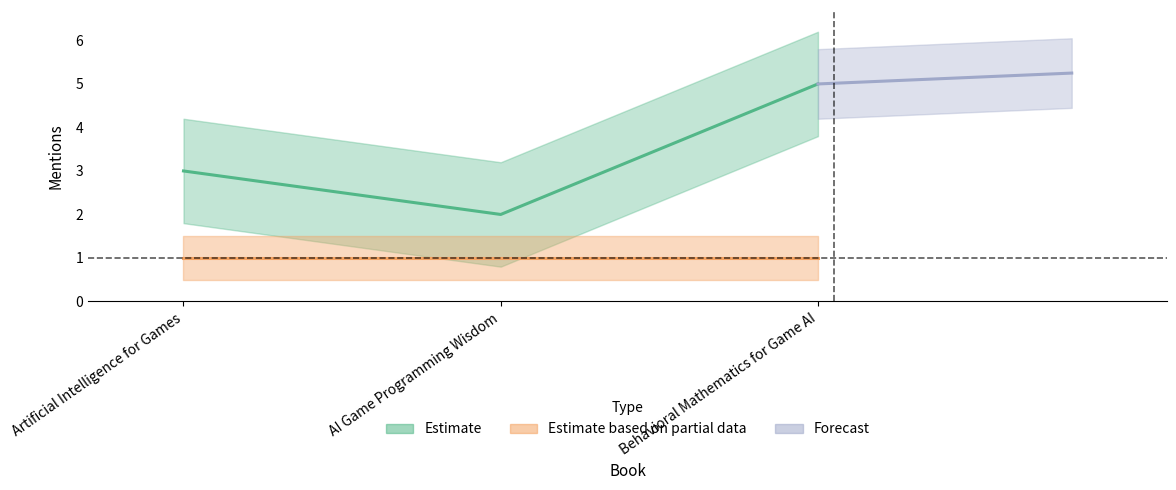

List the labels in order of value, largest first.

Behavioral Mathematics for Game AI, Artificial Intelligence for Games, AI Game Programming Wisdom